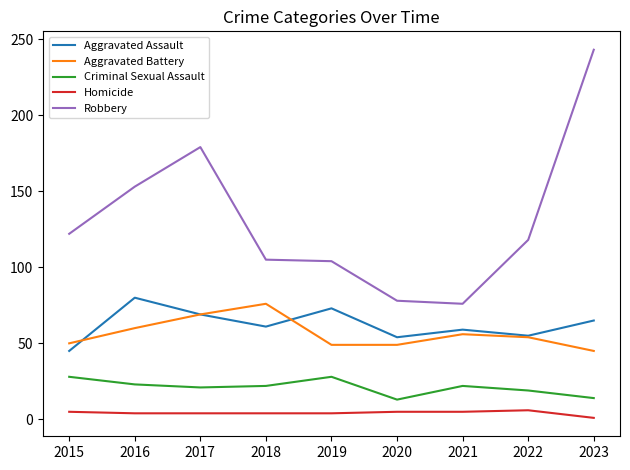

Which series has the widest spread of values?

Robbery